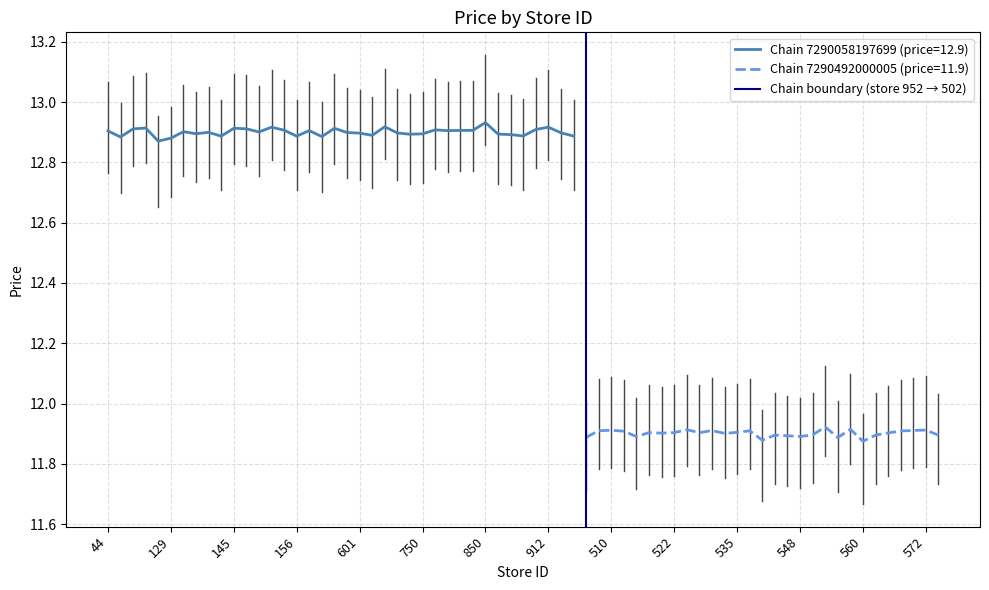

The value of Chain 7290058197699 (price=12.9) at 601 is 12.9. True or false?

True